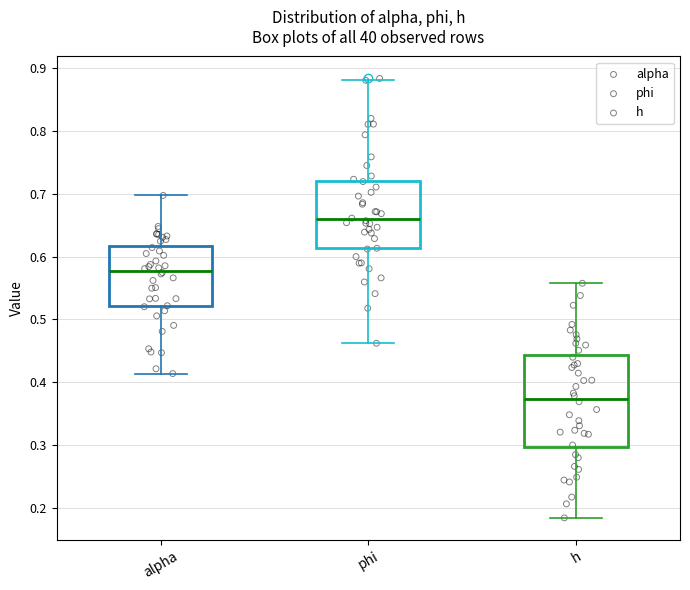

Reading left to right, transcribe this box plot: for each box, give where its median line is, the range the box spans, and where its two whiskers end, as read against the y-axis. The values are not printed on the chart, so give them approximately, as read against the axis.

alpha: median 0.58, box 0.52 to 0.62, whiskers 0.41 to 0.70
phi: median 0.66, box 0.61 to 0.72, whiskers 0.46 to 0.88
h: median 0.37, box 0.30 to 0.44, whiskers 0.18 to 0.56